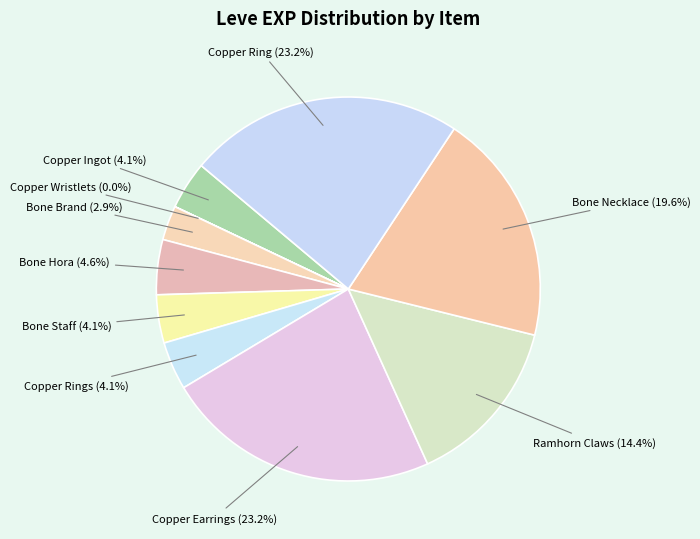

Which slice is the smallest?

Copper Wristlets